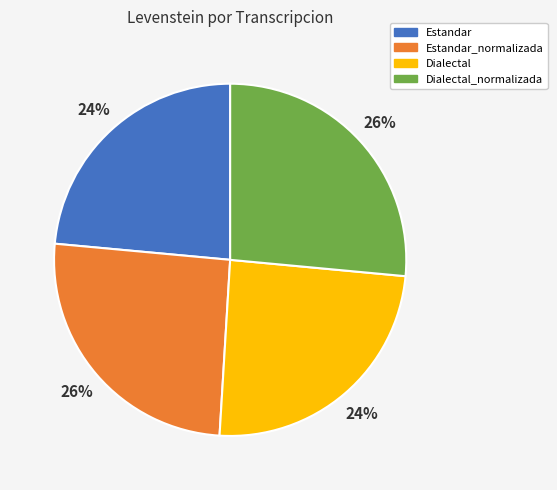

Is Dialectal_normalizada the majority of the pie?

No